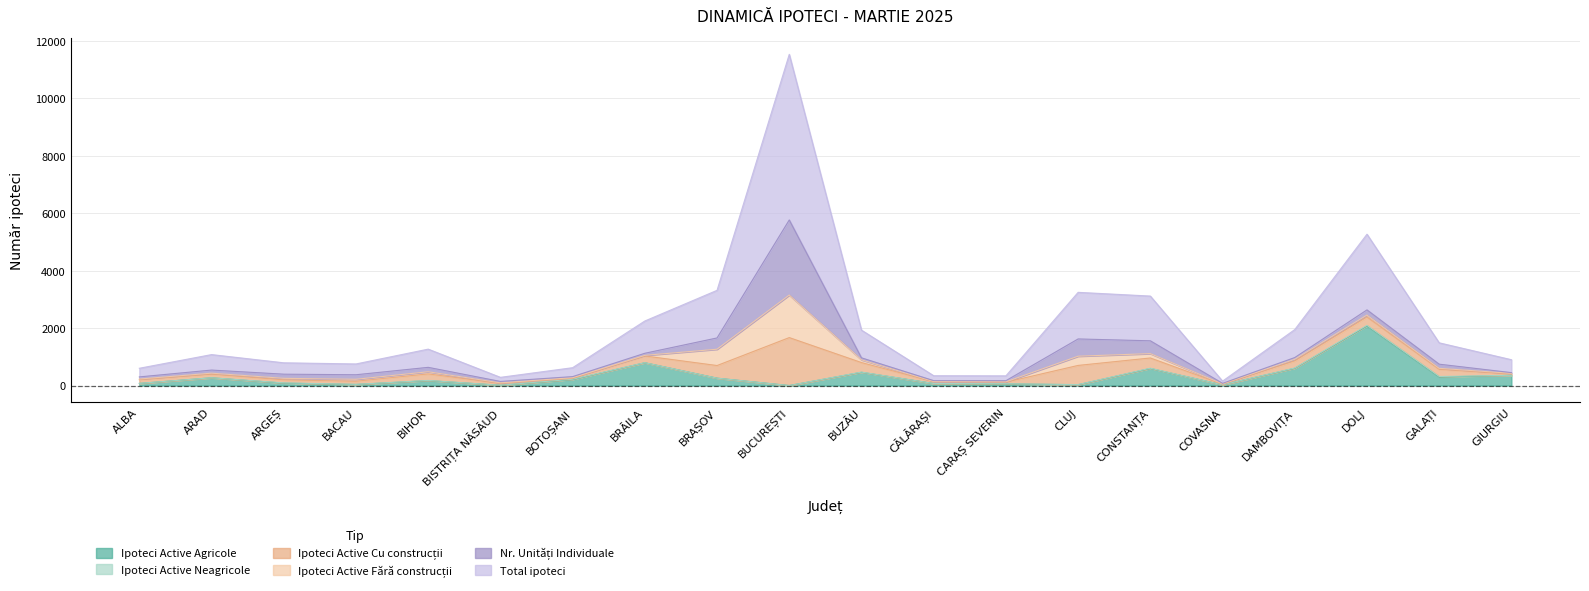

Where is Ipoteci Active Agricole nearest to the value 1038?

BRĂILA